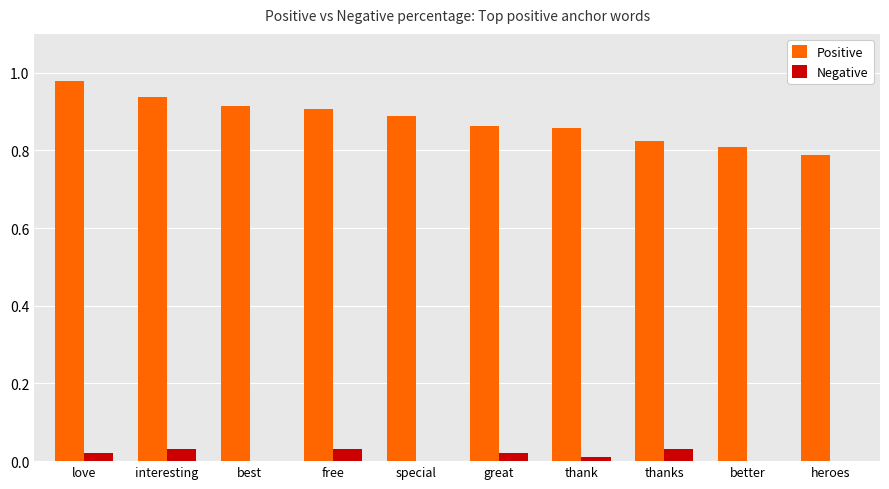

The value of Positive at great is 0.9. True or false?

True